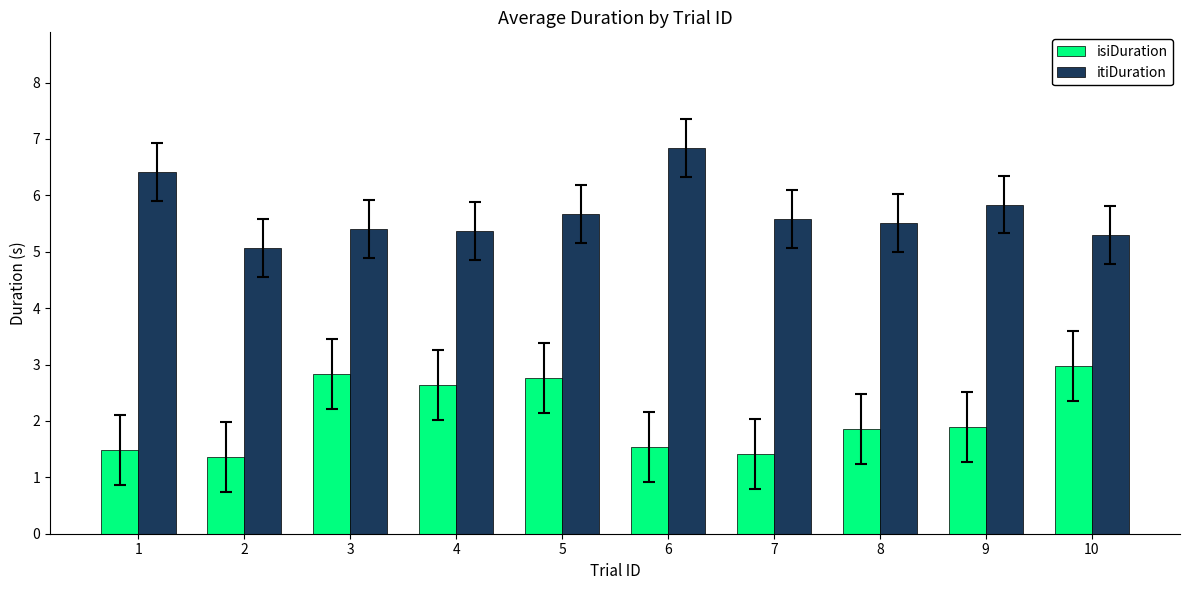

Reading right to left, extract all data points from this chart.

isiDuration: 10=3.0	9=1.9	8=1.9	7=1.4	6=1.5	5=2.8	4=2.6	3=2.8	2=1.4	1=1.5
itiDuration: 10=5.3	9=5.8	8=5.5	7=5.6	6=6.8	5=5.7	4=5.4	3=5.4	2=5.1	1=6.4